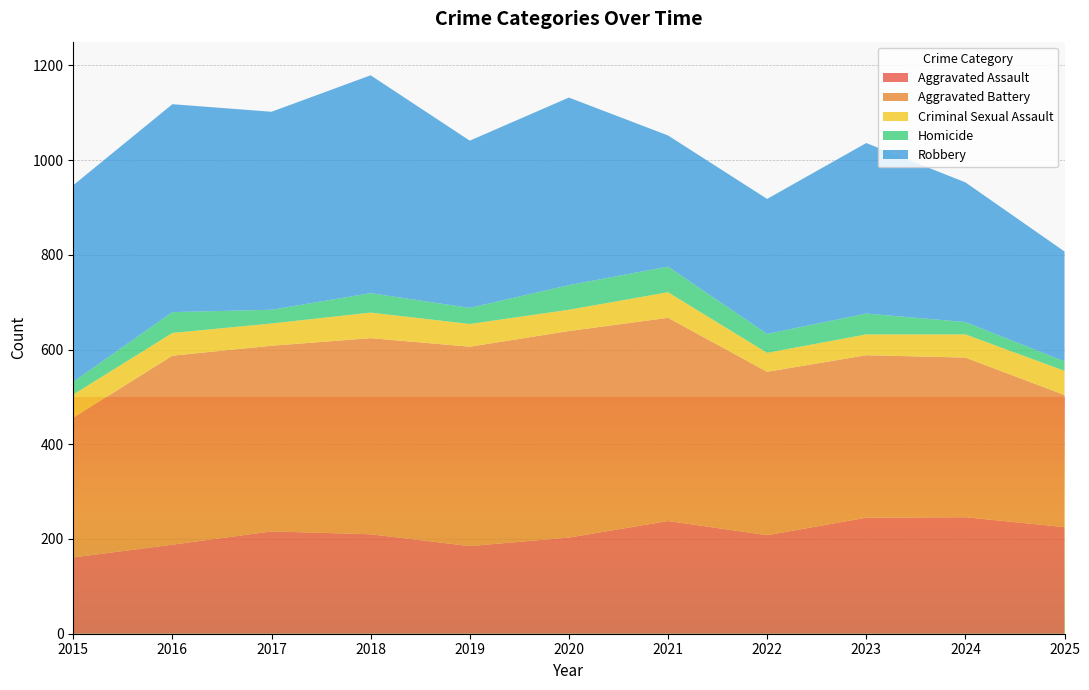

Reading right to left, extract all data points from this chart.

Aggravated Assault: 225	246	245	208	238	203	185	210	216	188	161
Aggravated Battery: 279	337	343	345	429	436	421	414	392	399	295
Criminal Sexual Assault: 51	49	44	40	54	45	48	54	47	48	49
Homicide: 20	26	44	40	54	52	34	41	29	44	27
Robbery: 232	295	360	285	277	396	353	460	418	439	415